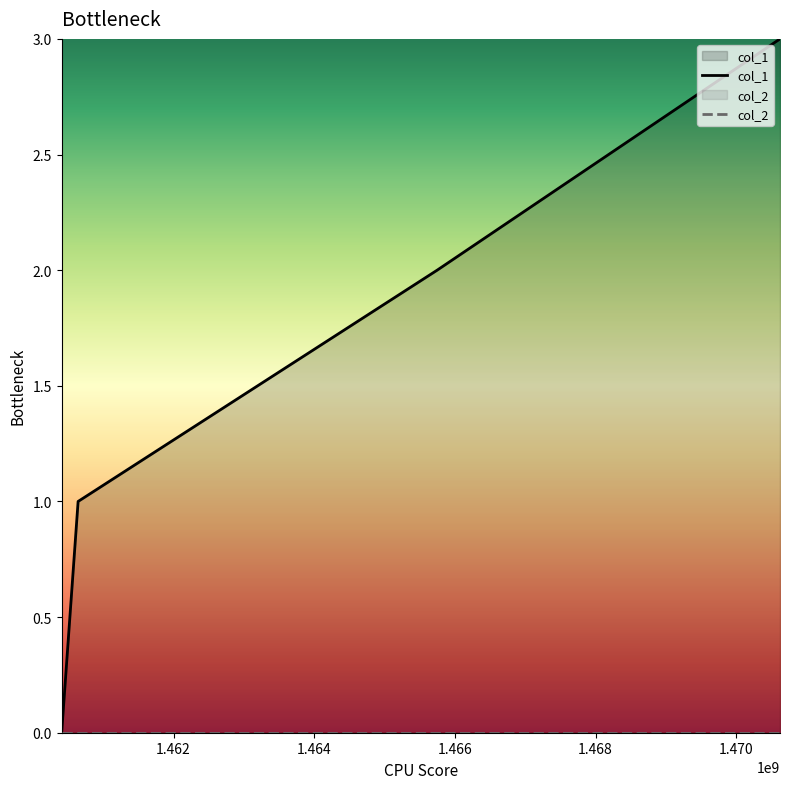

Does the chart display data point markers on the line(s)?

No